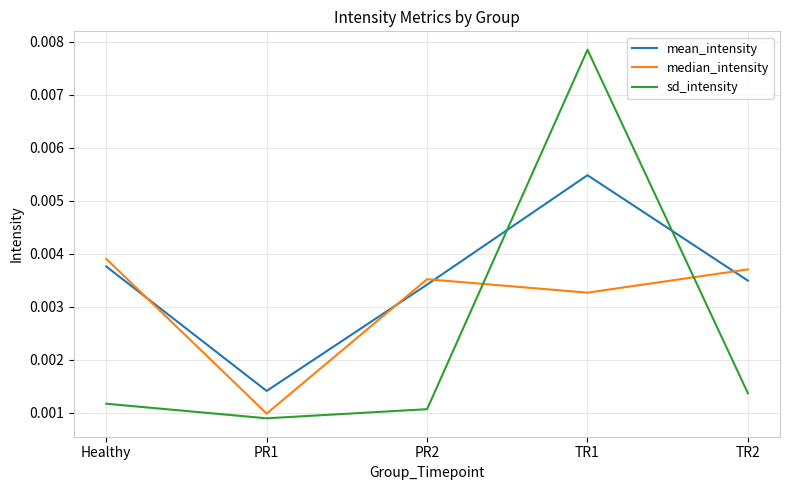

What are all the series names shown in the legend?

mean_intensity, median_intensity, sd_intensity